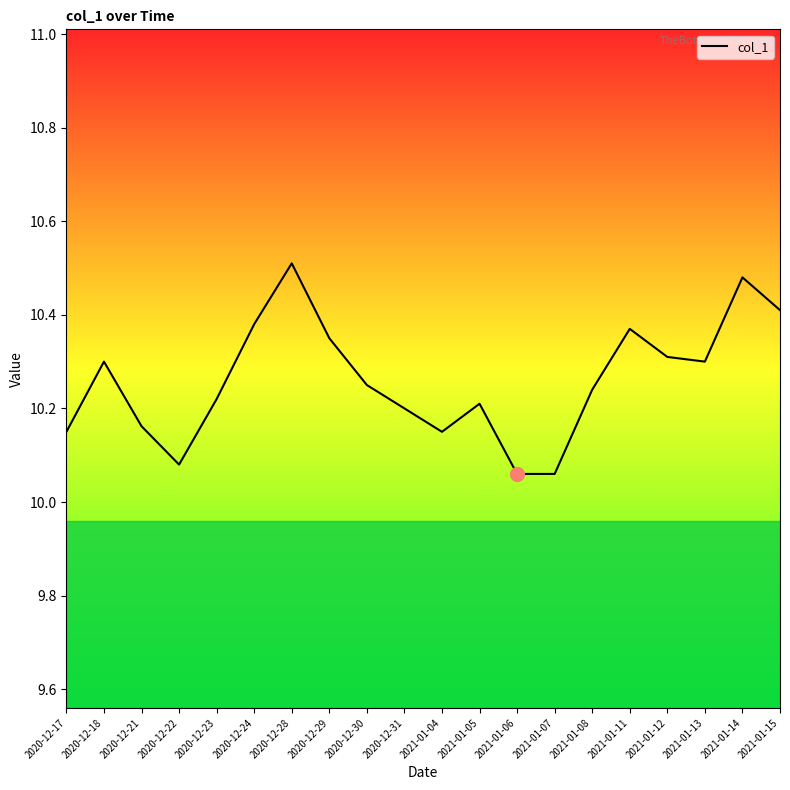

What is the difference between the maximum and minimum values?

0.4